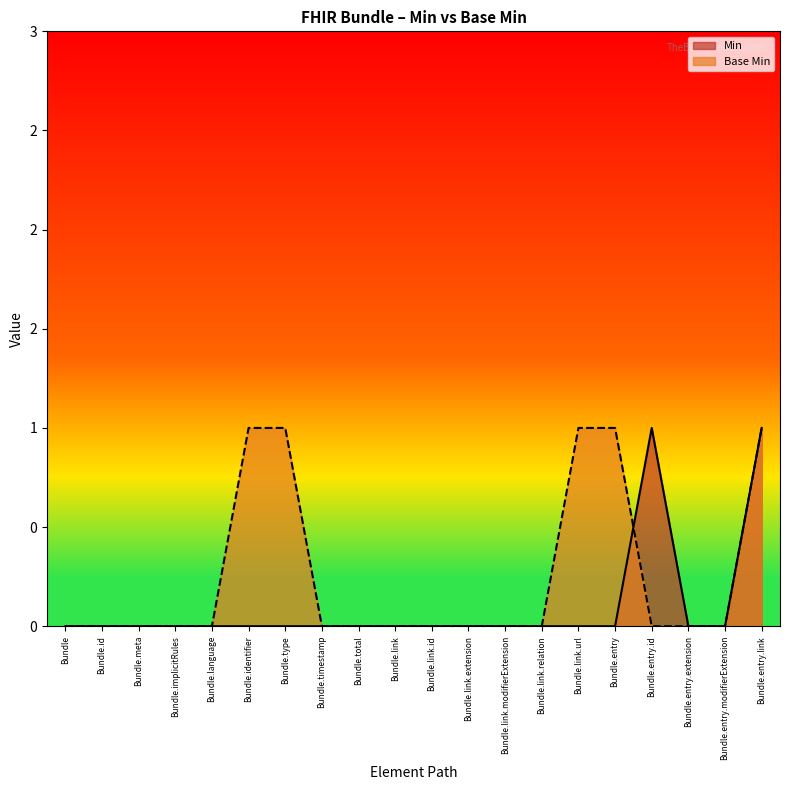

What is the highest value of the Base Min series?

1